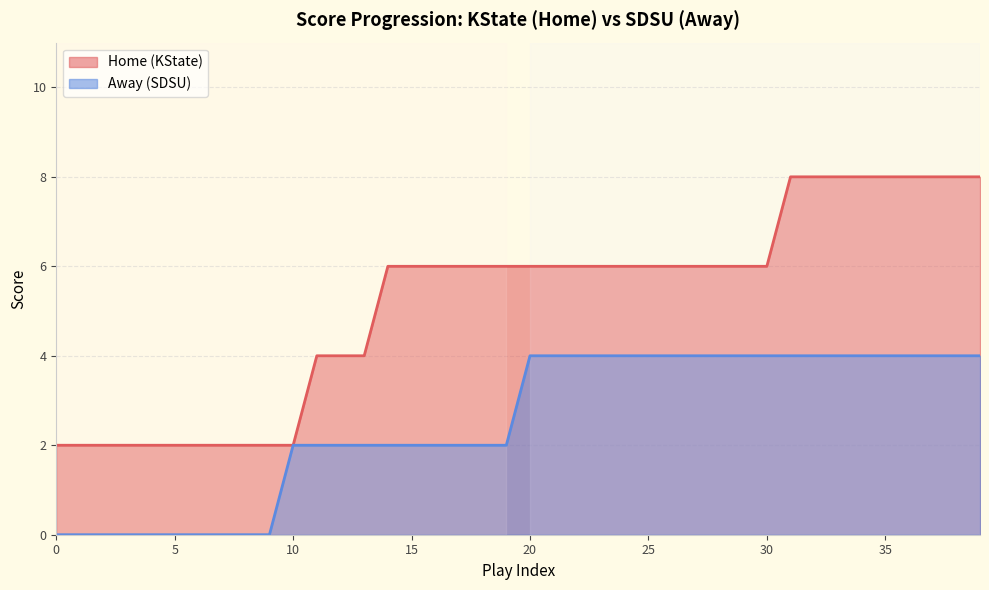

True or false: Home and Away intersect in this chart.

False